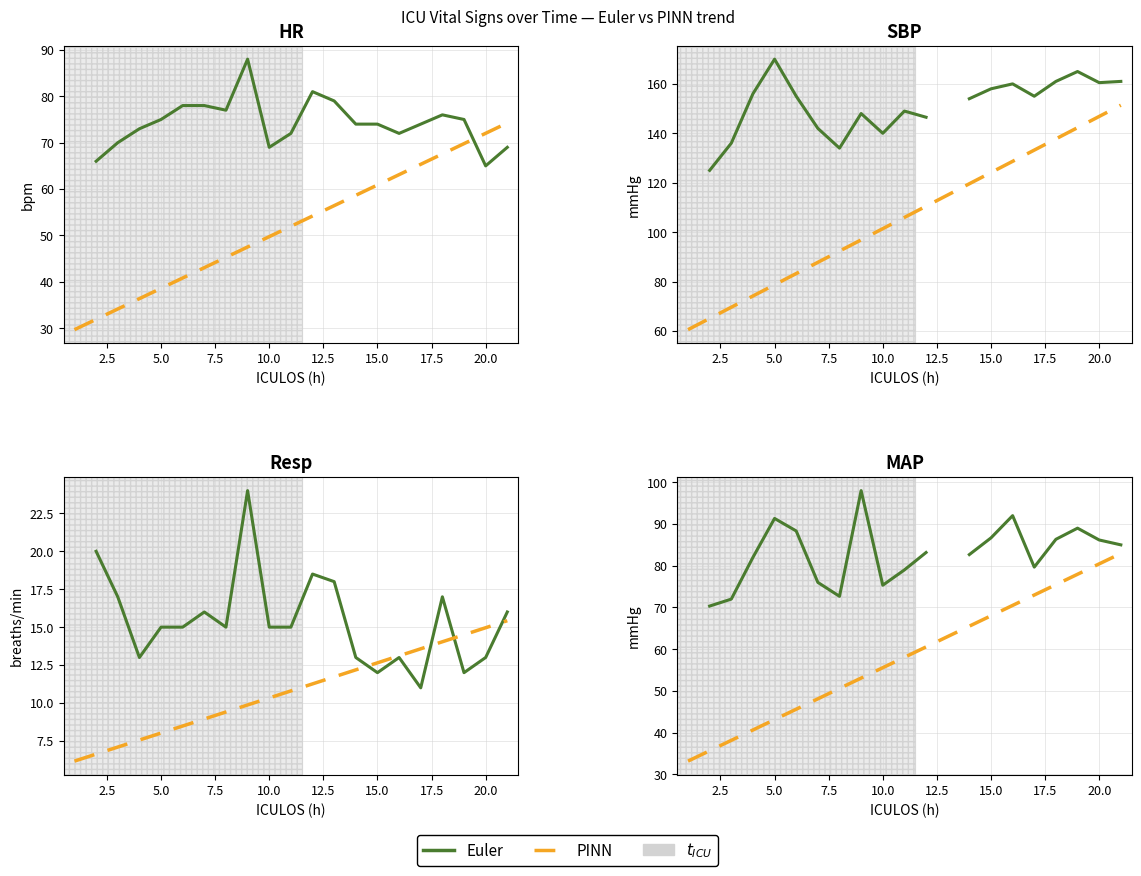

How many interior local valleys does the Euler series have?

3